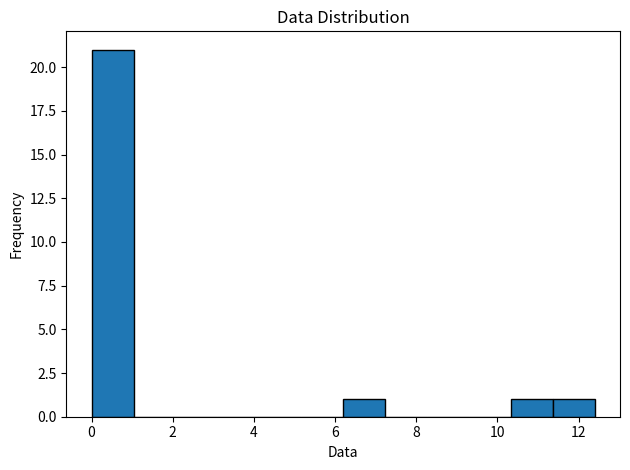

How tall is the bar that spans 0.0 to 1.0 on the x-axis? Neither the bar edges nor the heights are printed on the chart, so give them approximately, as read against the axes.

21